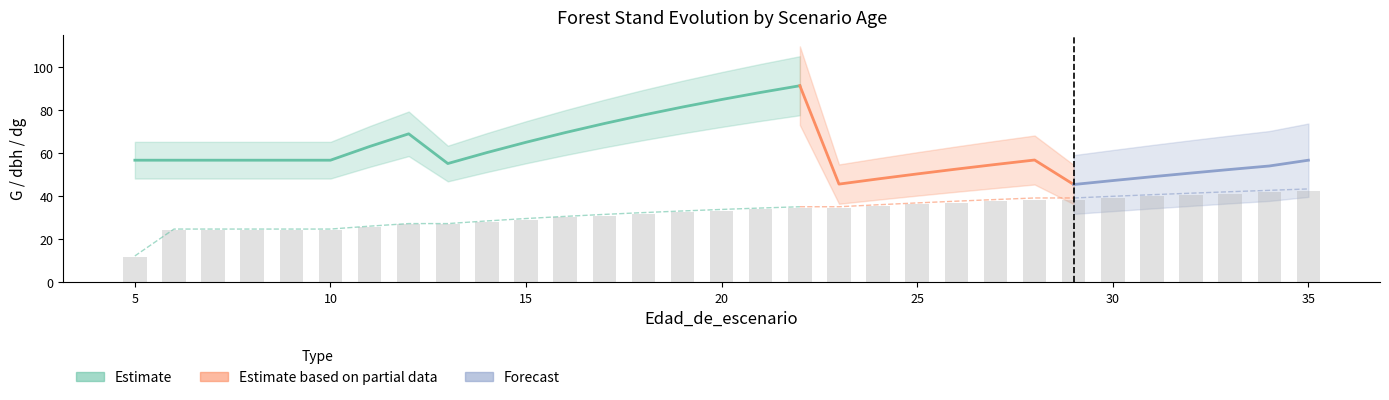

At which label does dbh_medio first exceed 33?

20